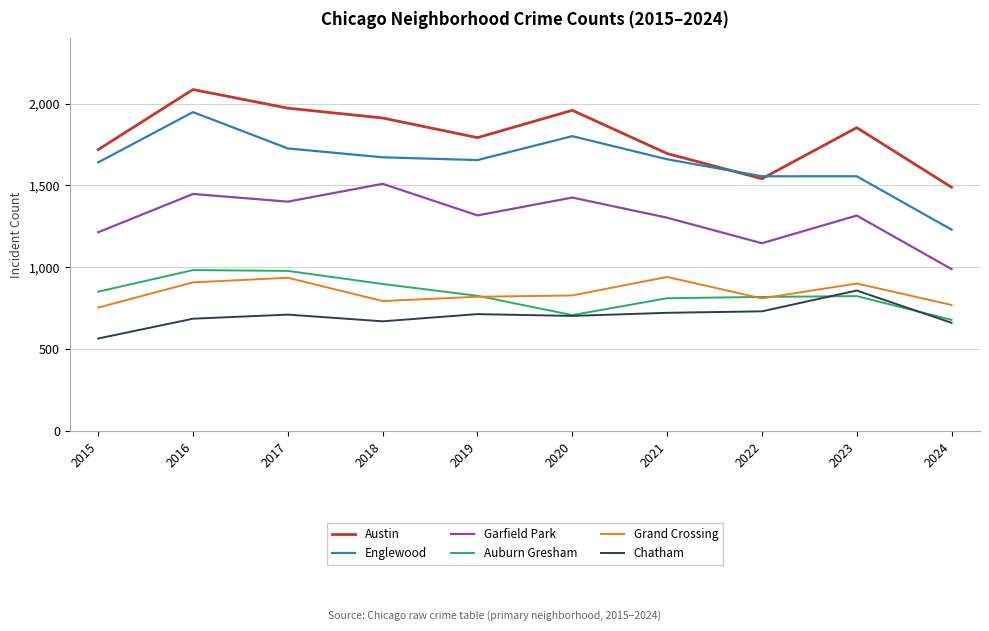

At which label does Austin first exceed 1853?

2016